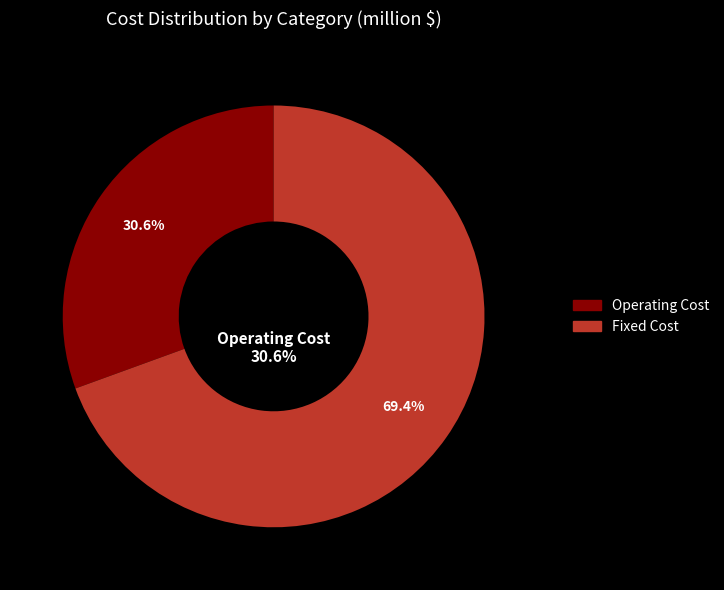

Do Operating Cost and Fixed Cost together represent more than half of the pie?

Yes